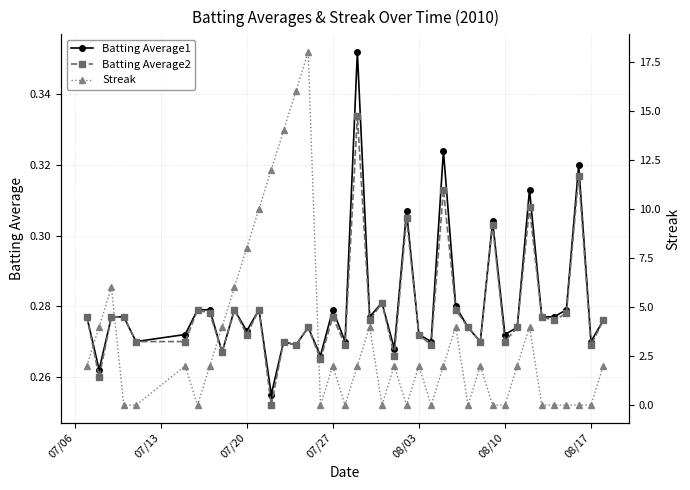

How many data points in Streak are above 2?

13